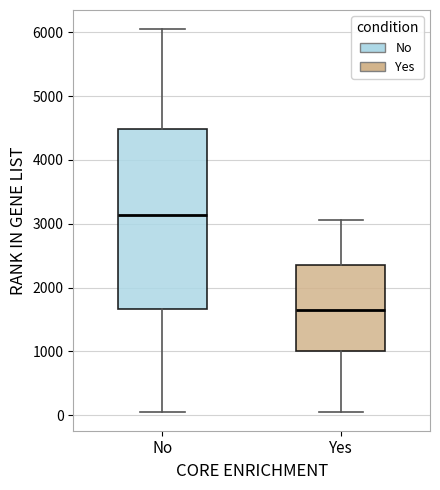

Which box's median line is the highest?

No